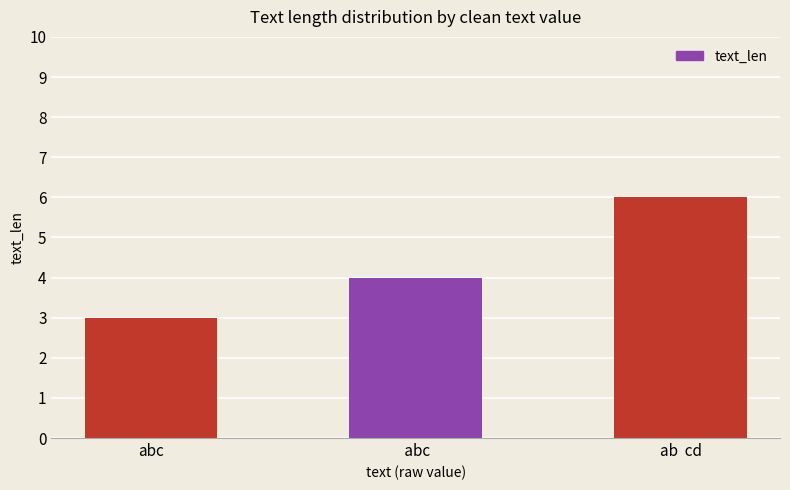

What is the average value?

4